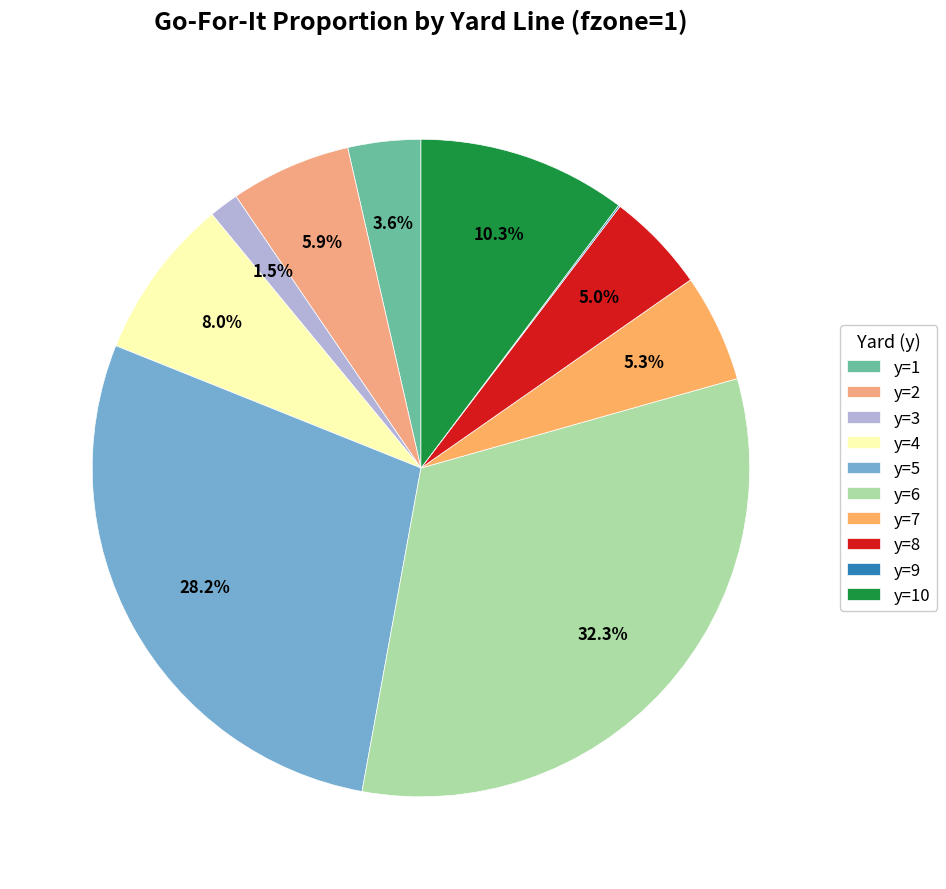

Which category has the biggest portion of the pie?

y=6